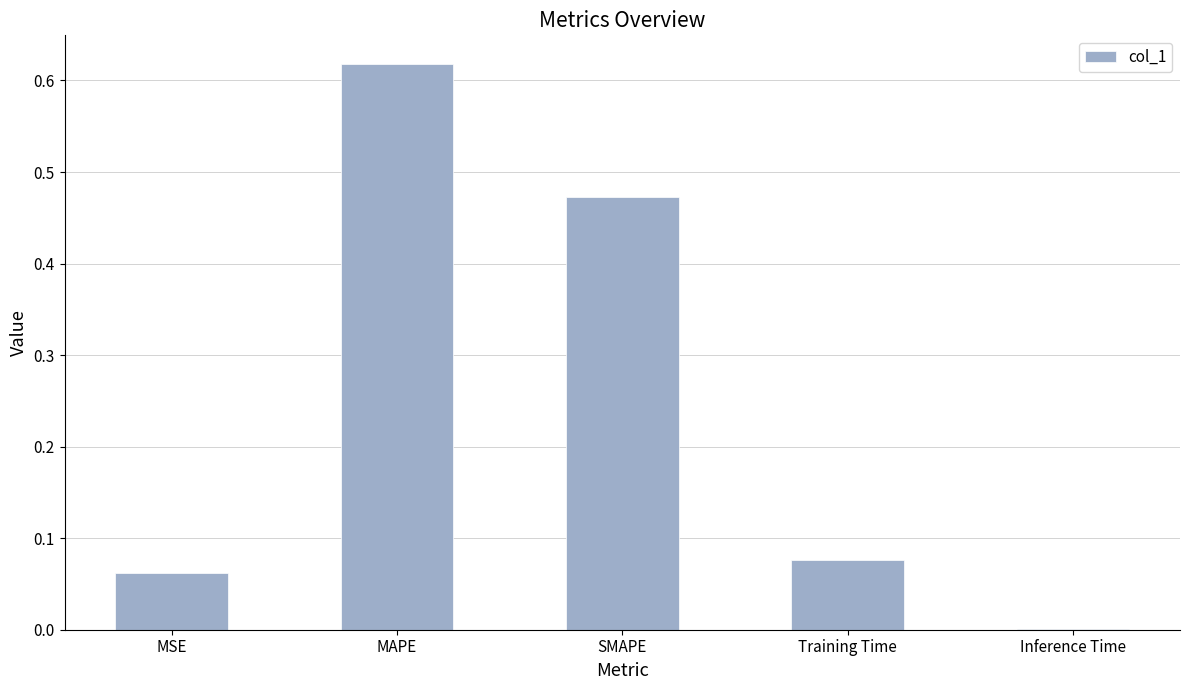

Which label corresponds to the largest value in the chart?

MAPE